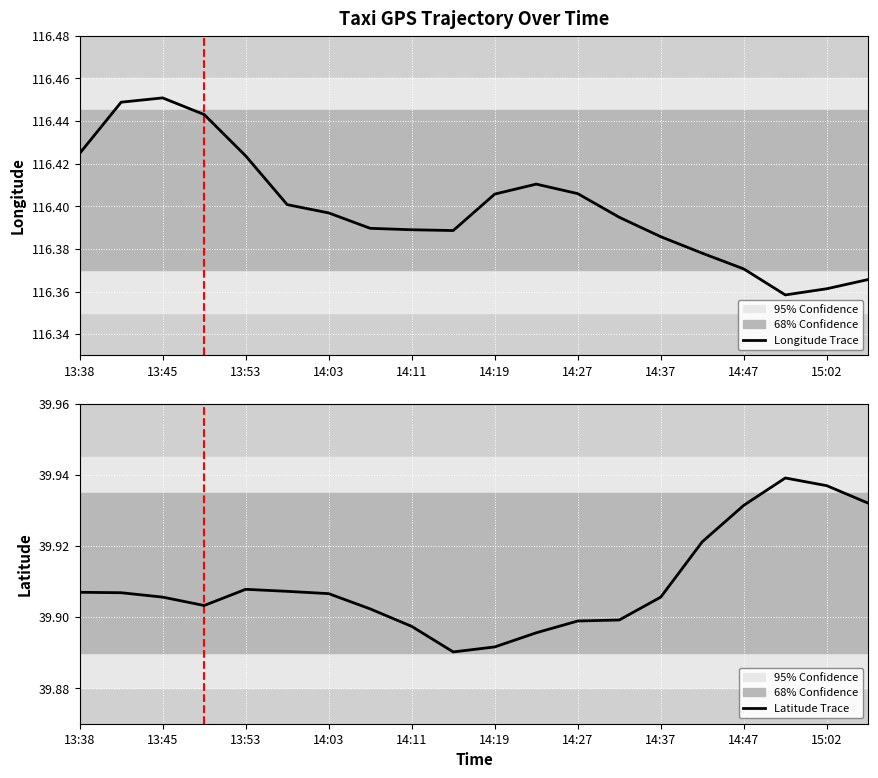

True or false: Longitude and Latitude cross at least once.

False